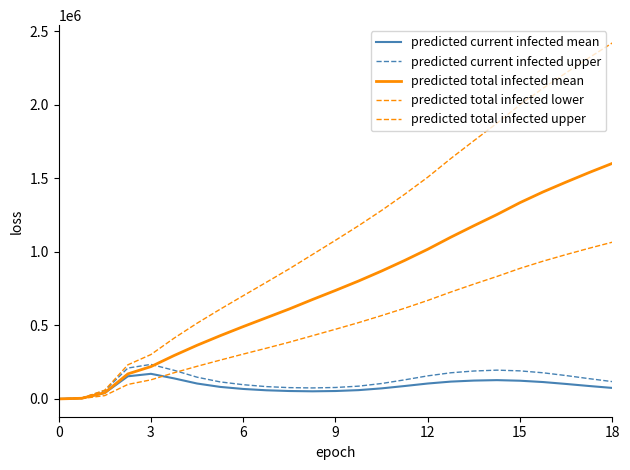

Does the chart have visible grid lines?

No